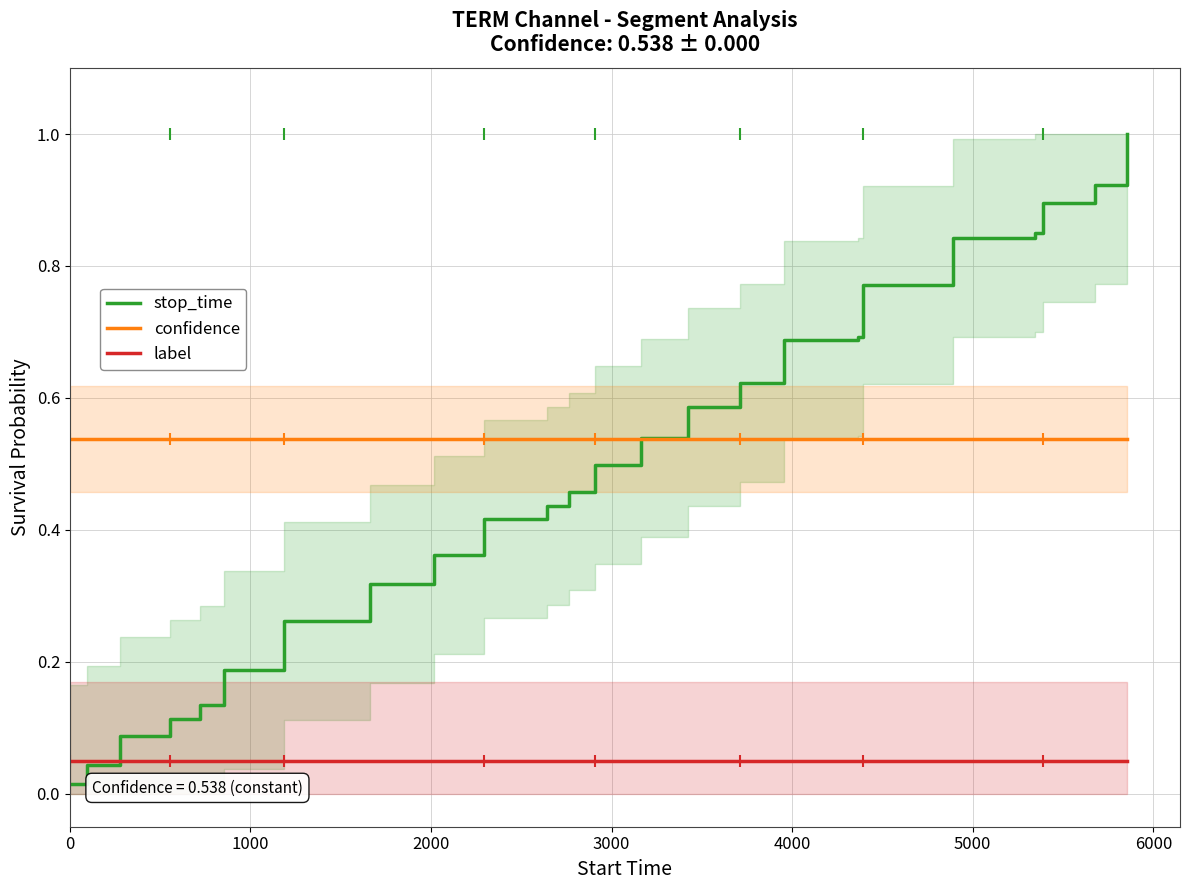

Which series has the widest spread of values?

stop_time